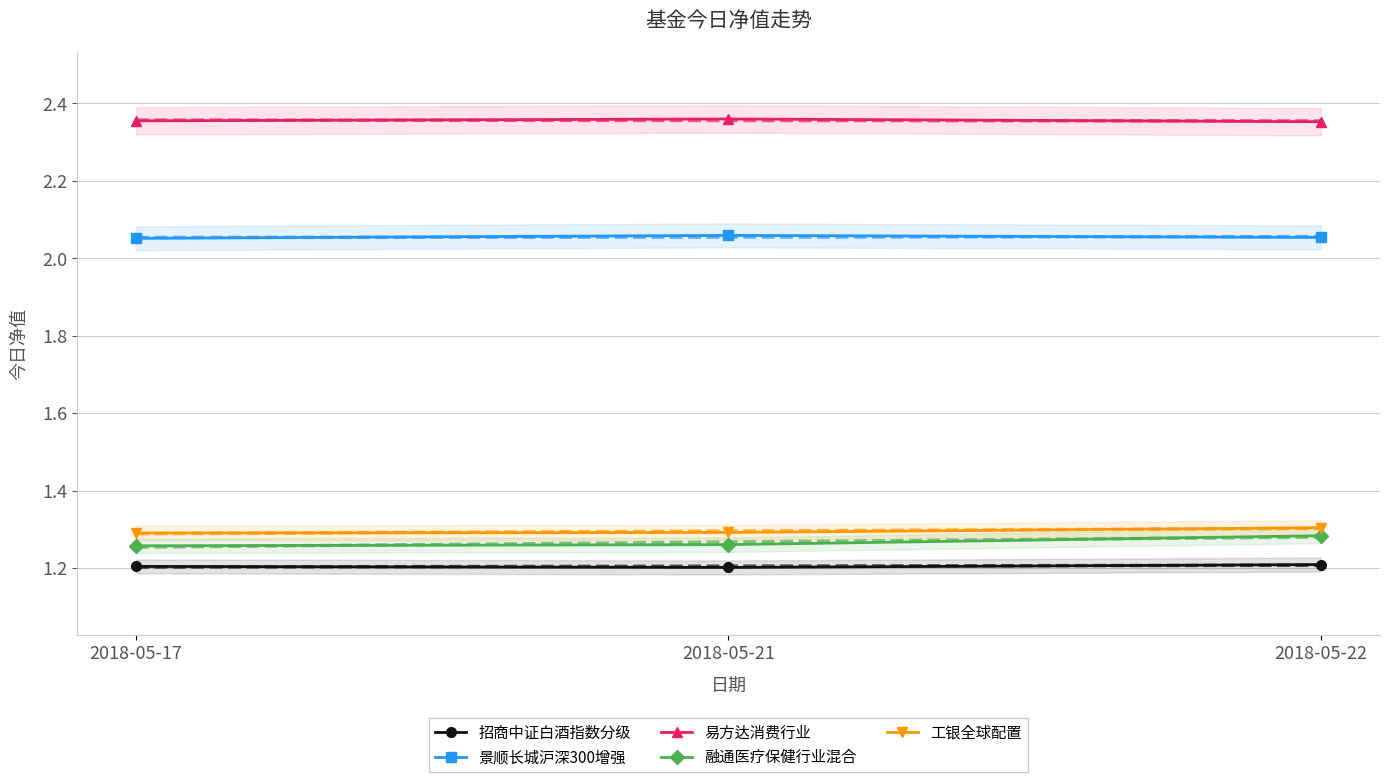

What is the average value of the 工银全球配置 series?

1.3